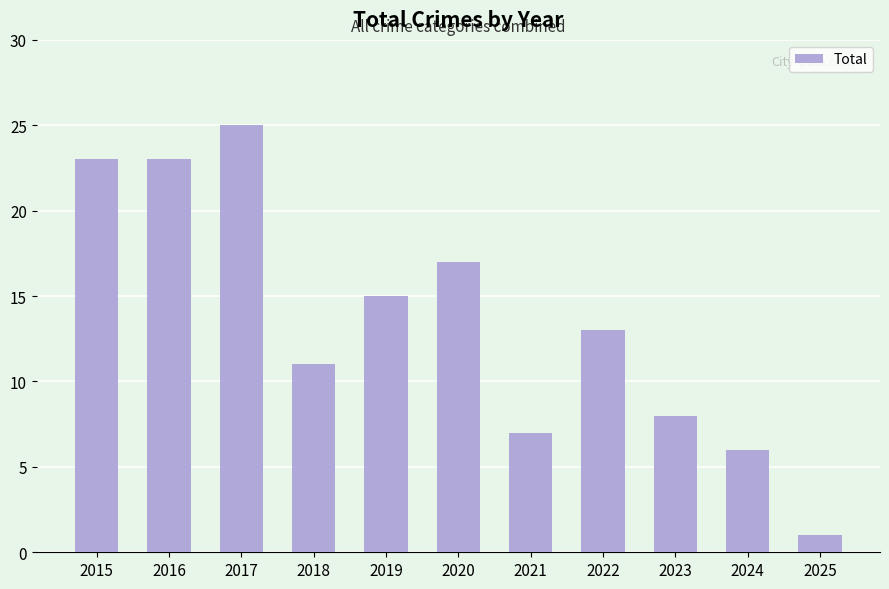

What is the greatest value displayed?

25